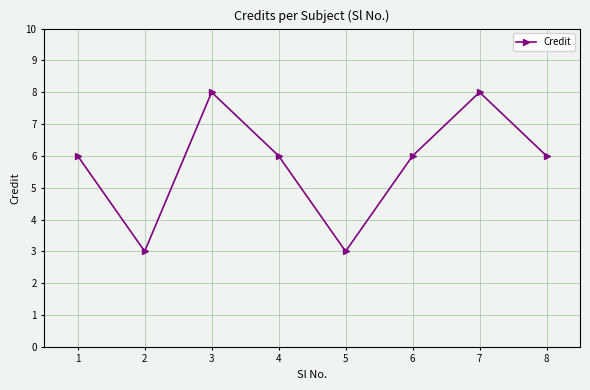

Count the number of data series in this chart.

1